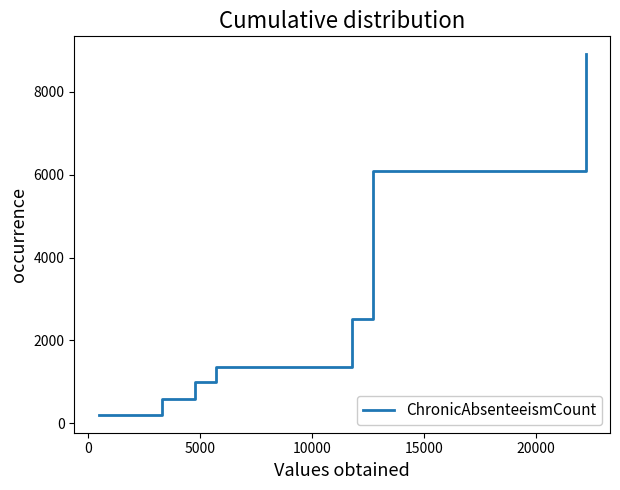

What is the maximum value shown in the chart?

8909